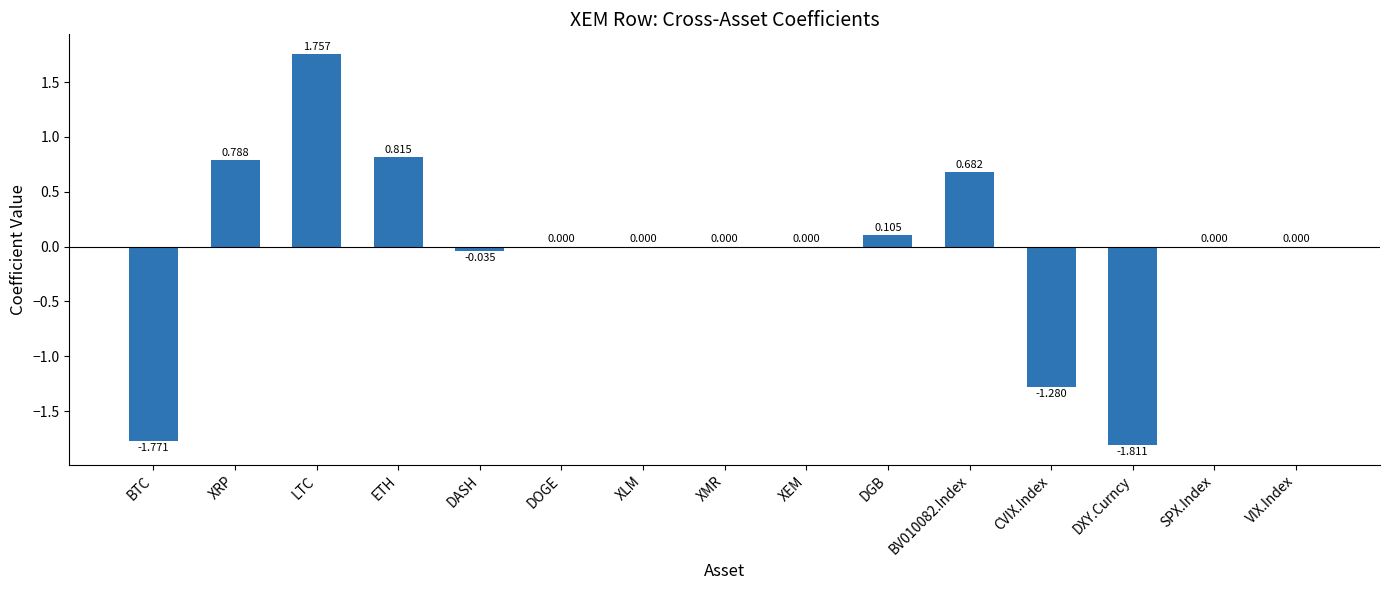

Which has a higher value, XRP or VIX.Index?

XRP